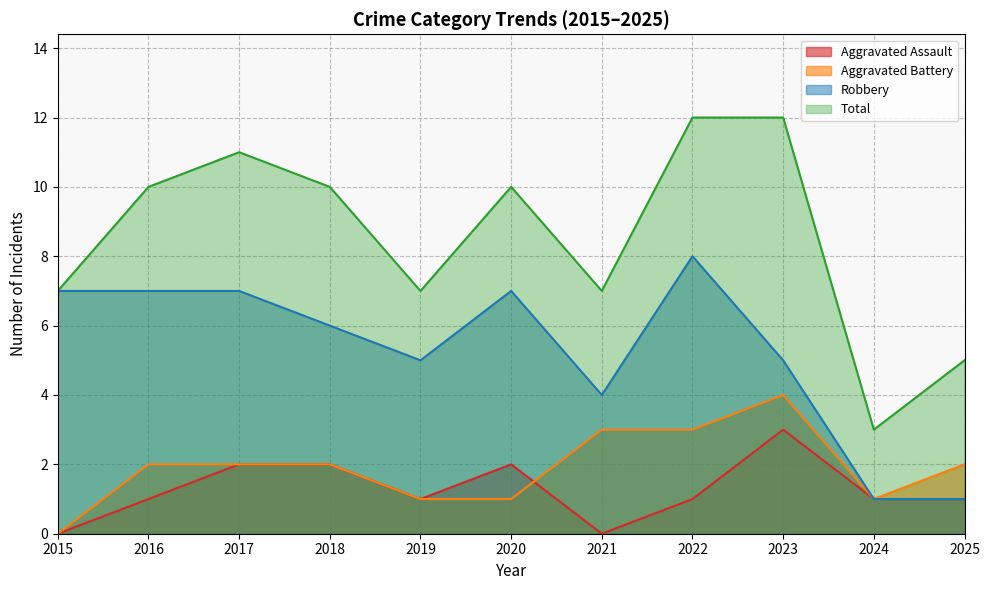

Reading left to right, transcribe all the data shown in this chart.

Aggravated Assault: 2015=0	2016=1	2017=2	2018=2	2019=1	2020=2	2021=0	2022=1	2023=3	2024=1	2025=1
Aggravated Battery: 2015=0	2016=2	2017=2	2018=2	2019=1	2020=1	2021=3	2022=3	2023=4	2024=1	2025=2
Robbery: 2015=7	2016=7	2017=7	2018=6	2019=5	2020=7	2021=4	2022=8	2023=5	2024=1	2025=1
Total: 2015=7	2016=10	2017=11	2018=10	2019=7	2020=10	2021=7	2022=12	2023=12	2024=3	2025=5